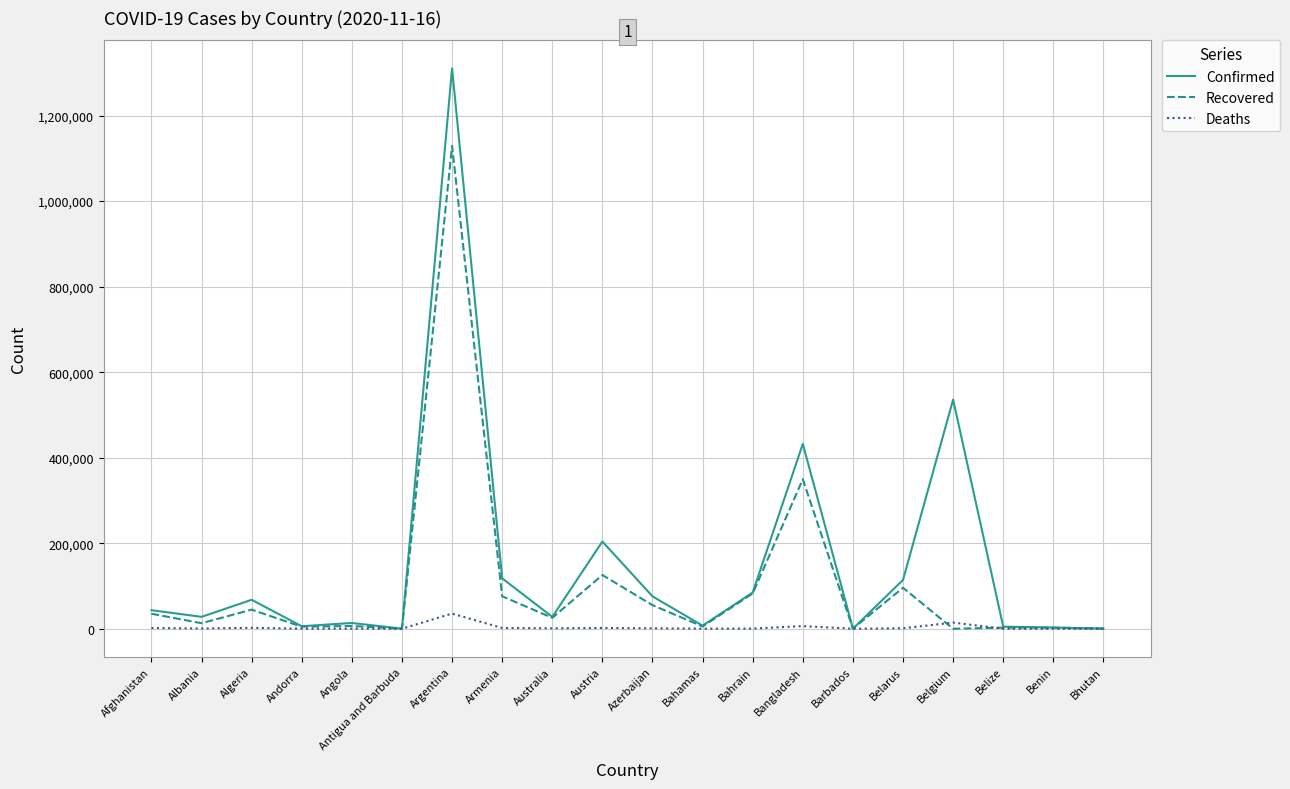

Is it true that Confirmed equals 117886 at Armenia?

True